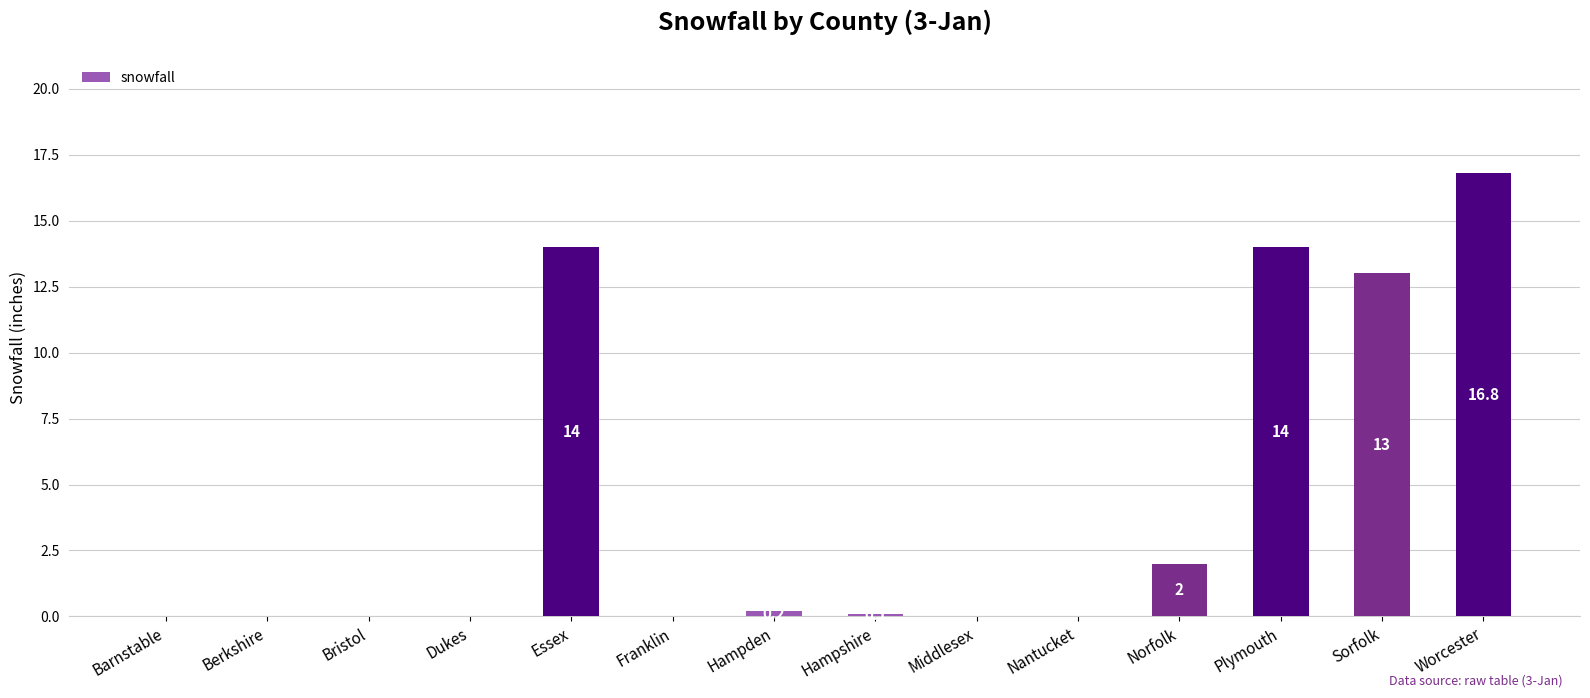

Where is the data nearest to the value 8?

Sorfolk